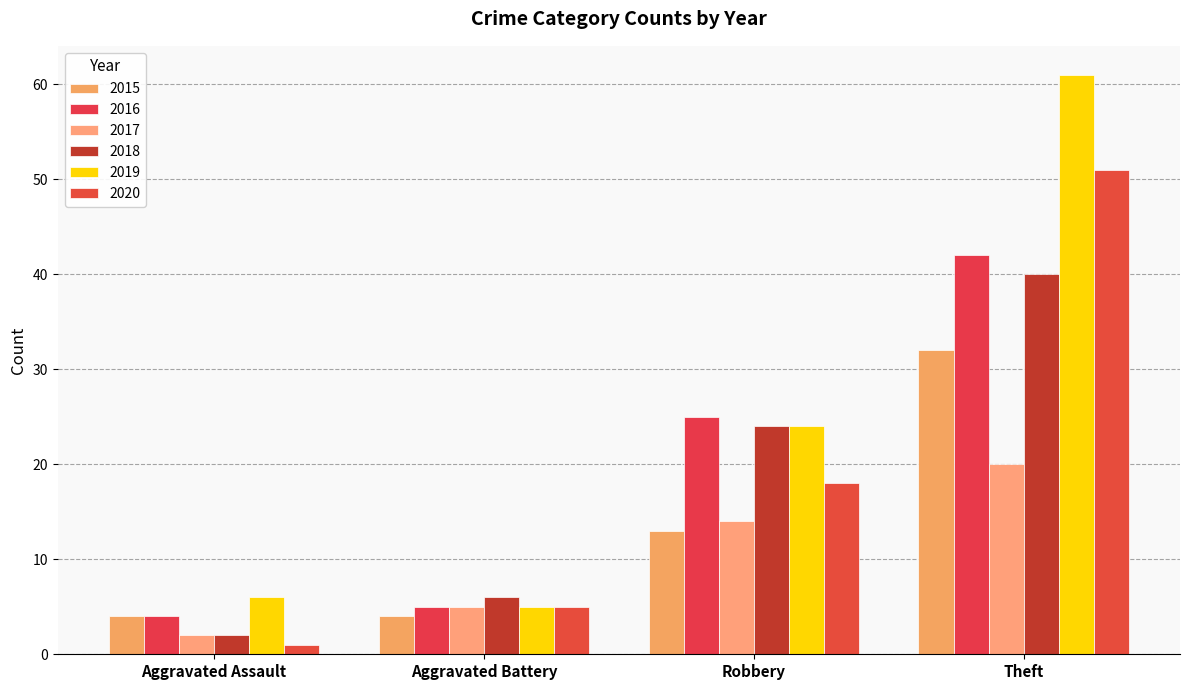

At which category does the chart reach its peak across all series?

Theft